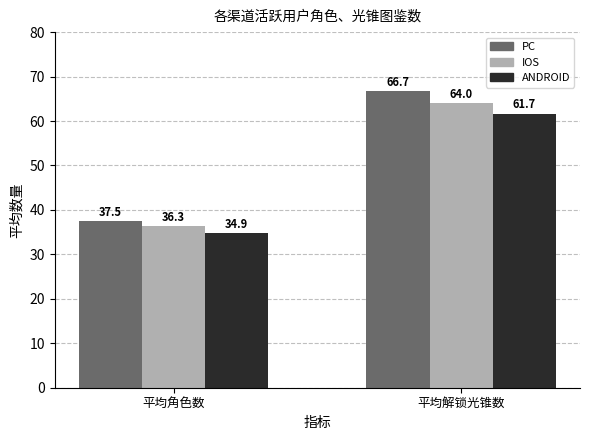

What is the label of the 1st bar from the left?

平均角色数